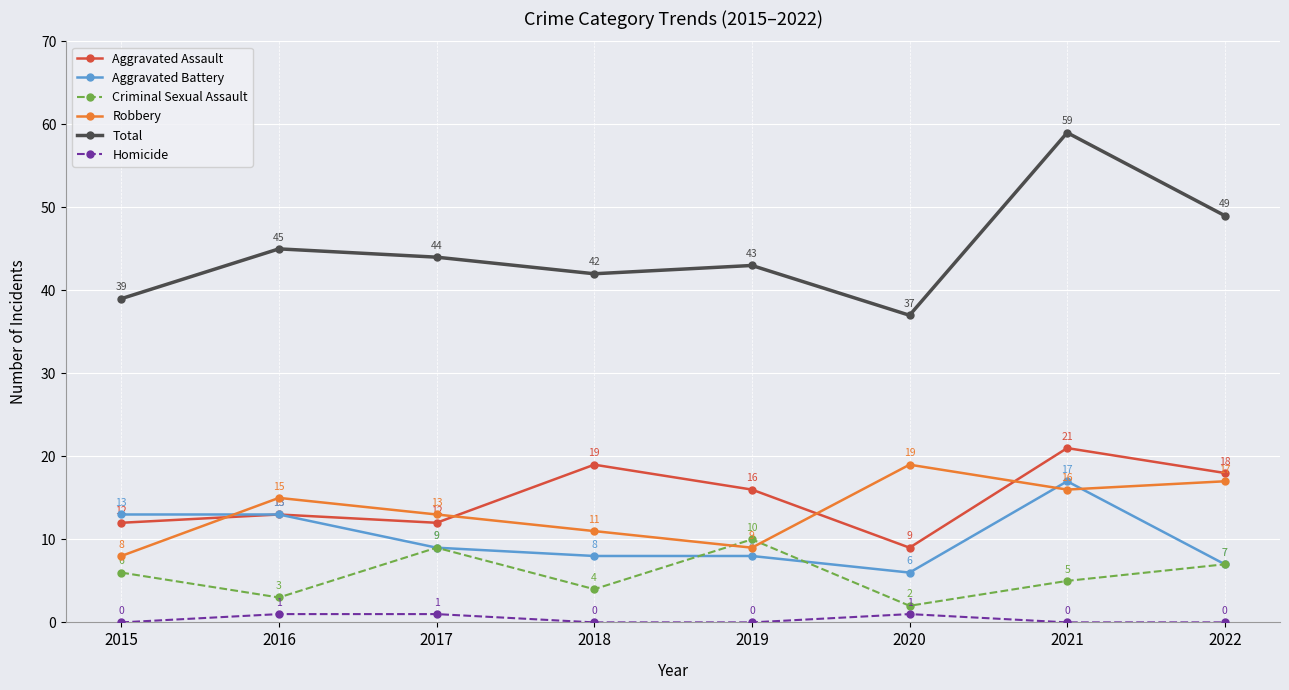

What is the spread (max minus min) of values at 2016?

44